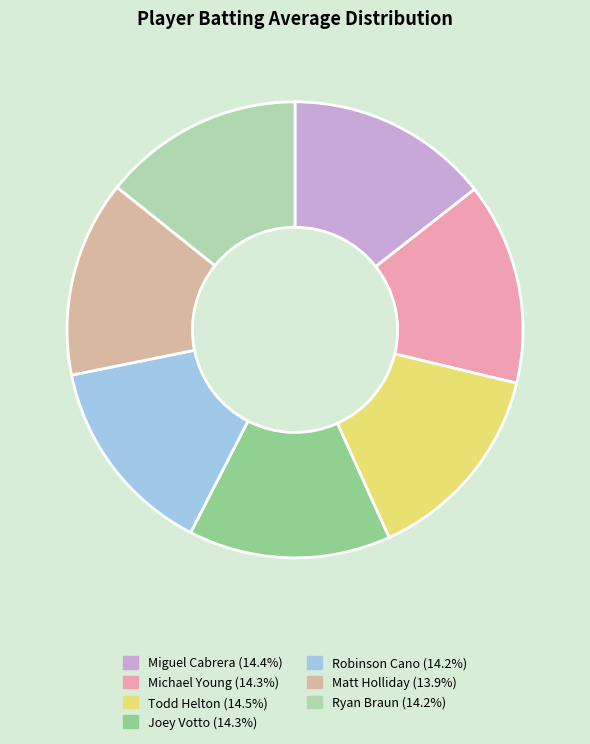

What percentage is the Robinson Cano slice, to the nearest percent?

14%